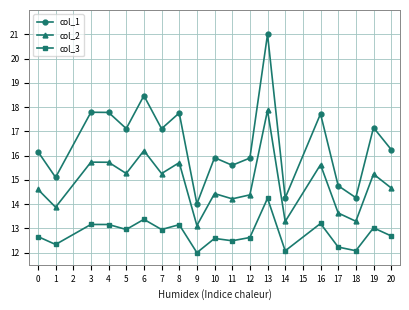

Which series has the largest range (max minus min)?

col_1